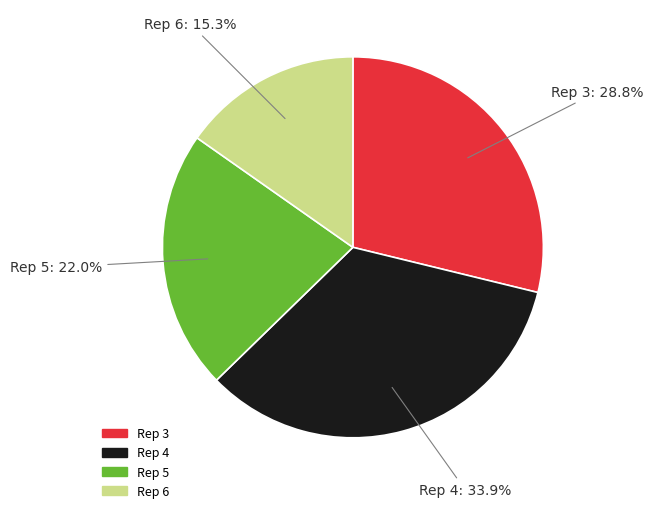

Do Rep 6 and Rep 5 together represent more than half of the pie?

No